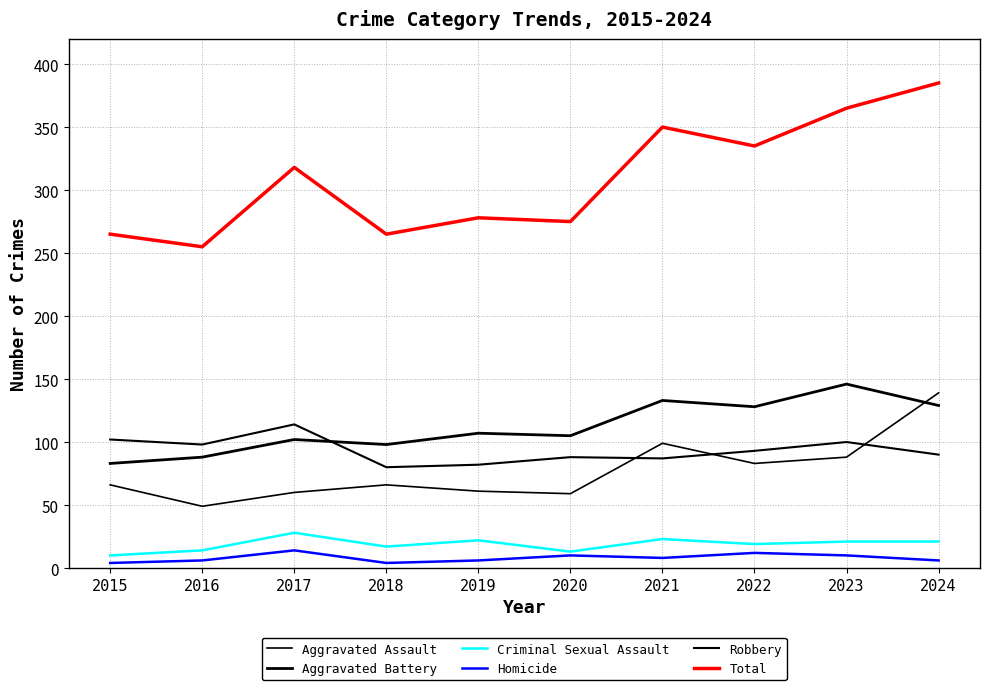

Which series has the largest total across all categories?

Total